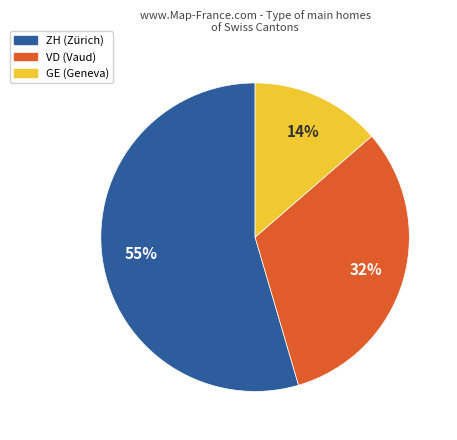

To the nearest percent, what is the average slice percentage?

33%